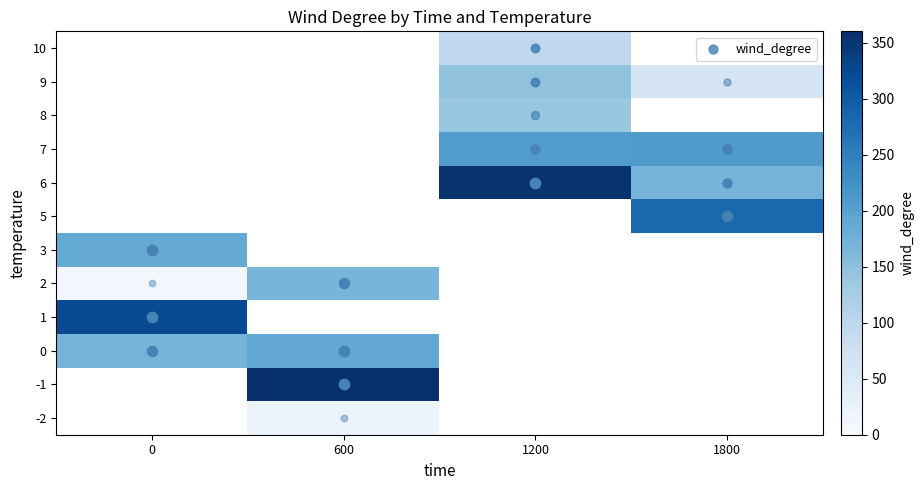

Count the number of categories in the chart.

4